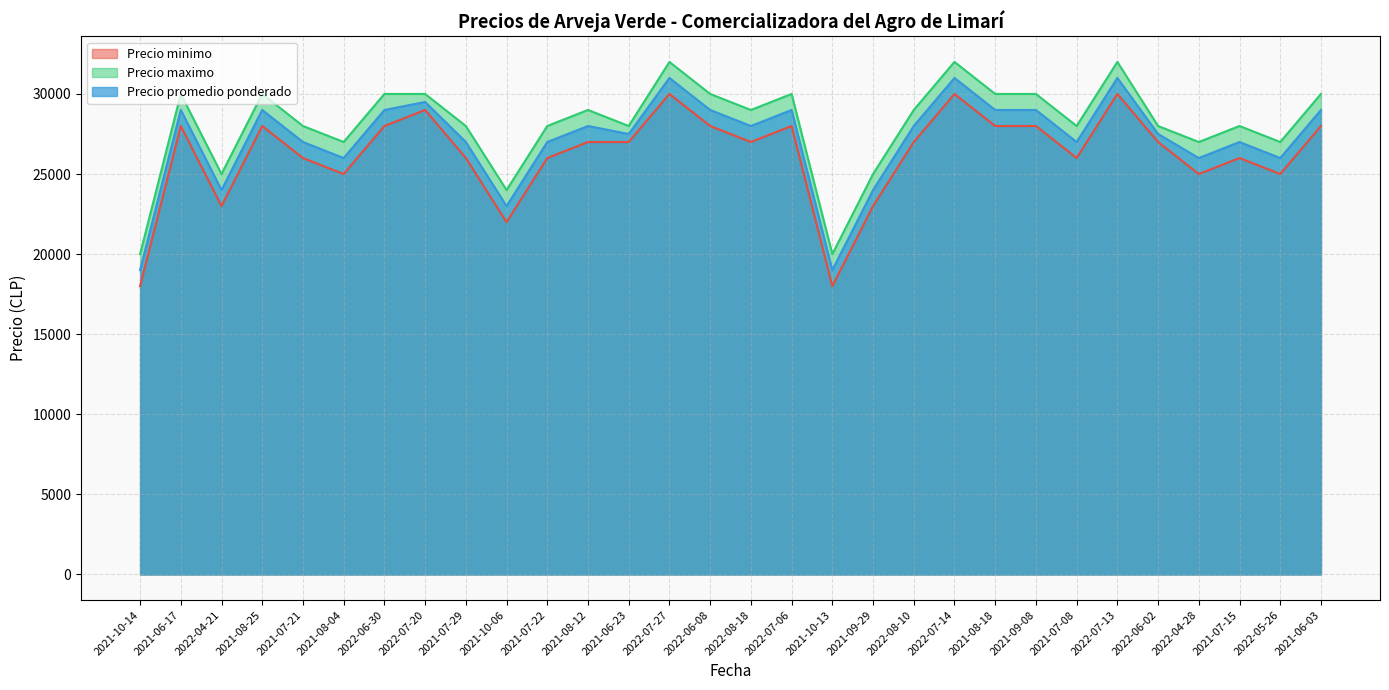

True or false: Precio promedio ponderado has a value of 27000 at 2021-07-15.

True